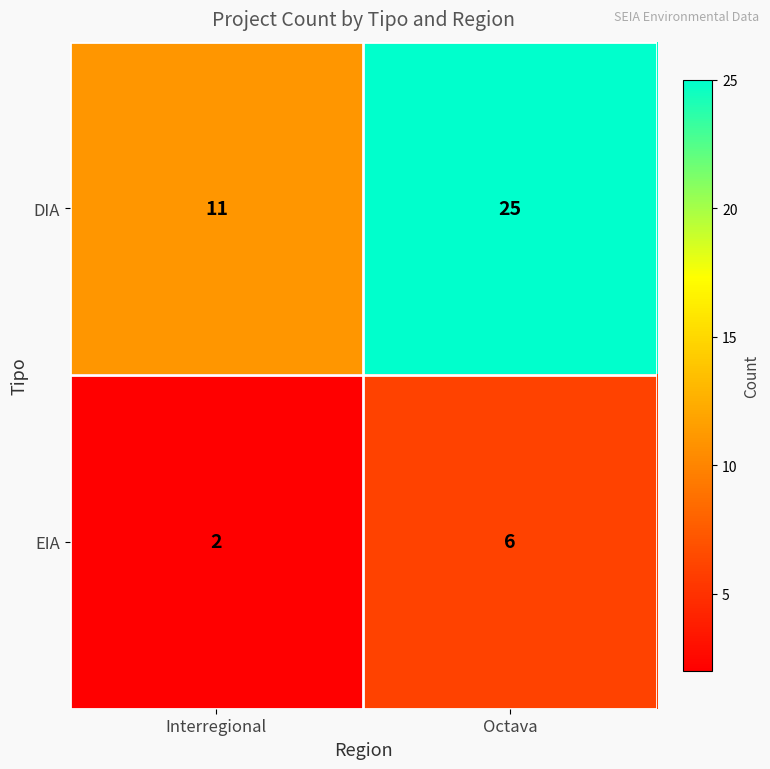

What is the approximate value of EIA at Octava?

6